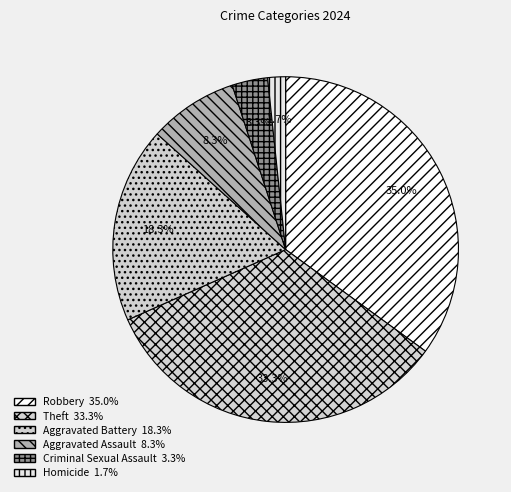

To the nearest percent, what percentage of the pie is Robbery?

35%